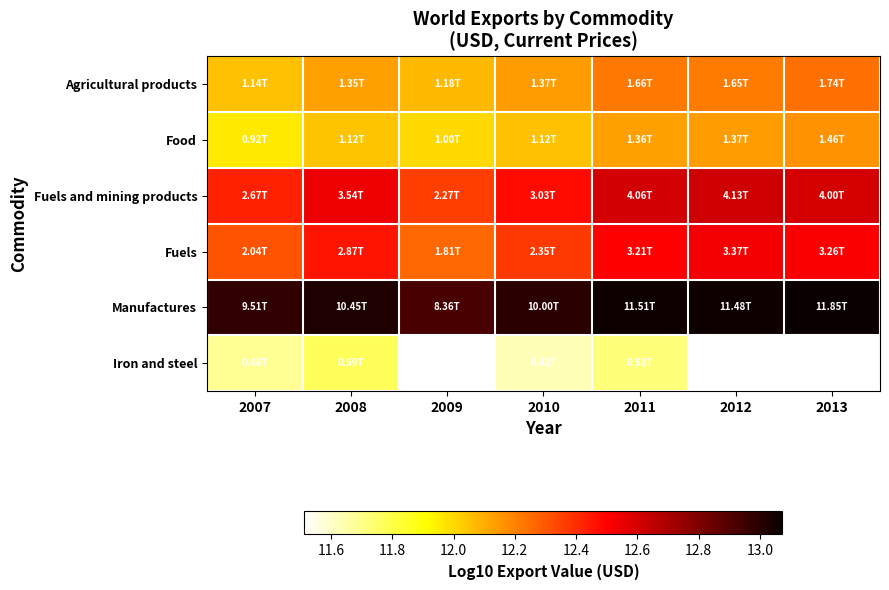

Is it true that Food equals 12.2 at 2013?

True